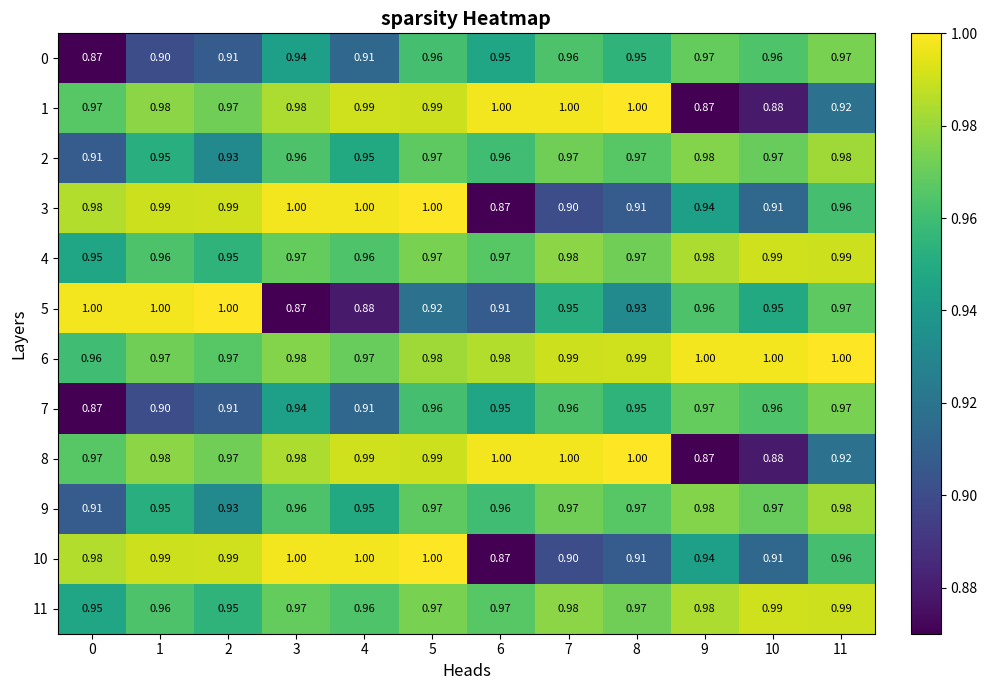

Is the value of 10 at 8 greater than the value of 2 at 2?

No